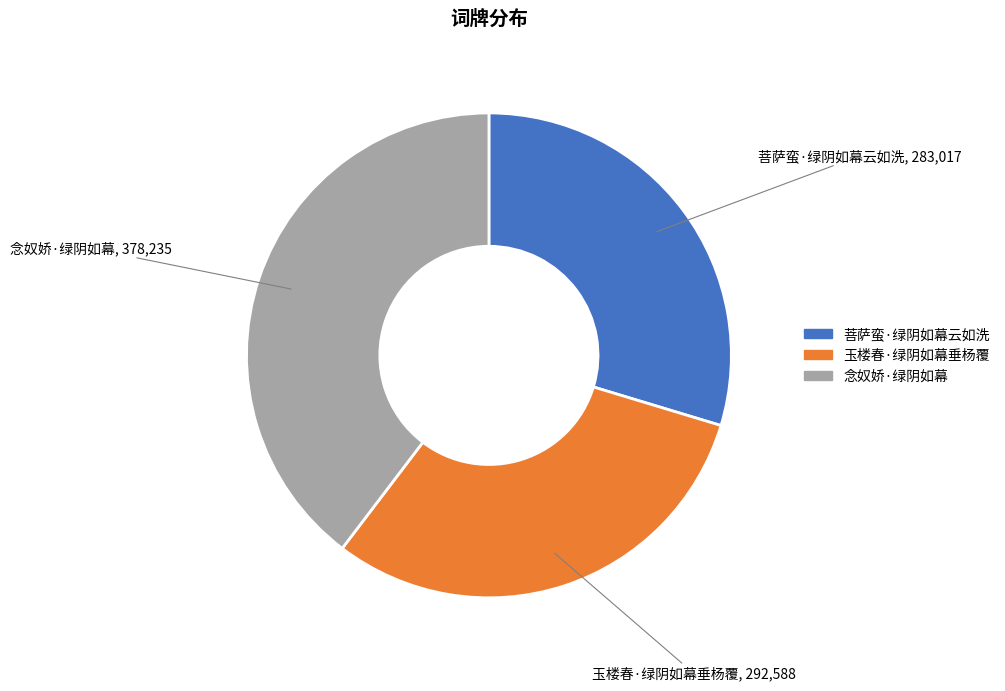

True or false: 玉楼春·绿阴如幕垂杨覆 accounts for 23% of the total.

False